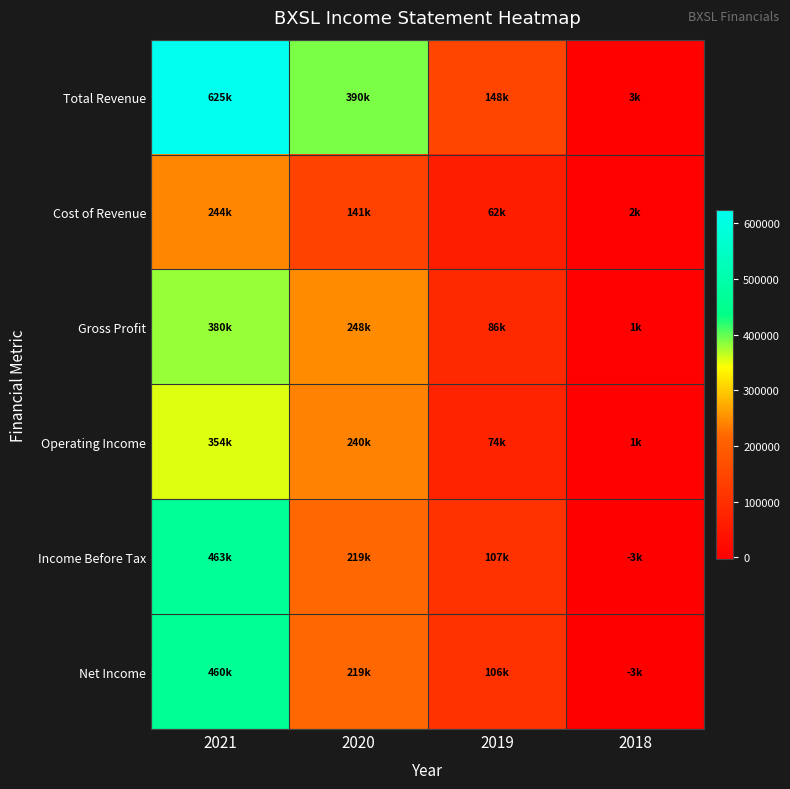

Reading left to right, what are all the values shown in this chart?

Total Revenue: 2021=624700	2020=389600	2019=148000	2018=3200
Cost of Revenue: 2021=244200	2020=141300	2019=62300	2018=1800
Gross Profit: 2021=380500	2020=248400	2019=85700	2018=1300
Operating Income: 2021=354100	2020=240100	2019=74300	2018=1300
Income Before Tax: 2021=462900	2020=219200	2019=106700	2018=-2900
Net Income: 2021=460400	2020=218600	2019=106200	2018=-2900